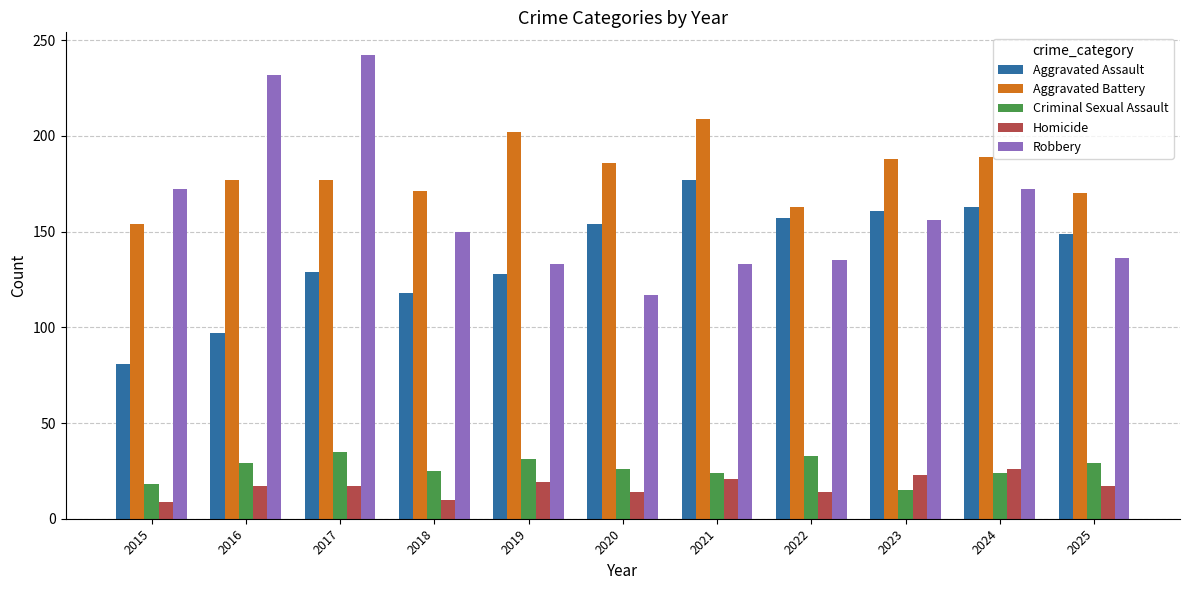

What is the sum of the Aggravated Assault values at 2022 and 2016?

254